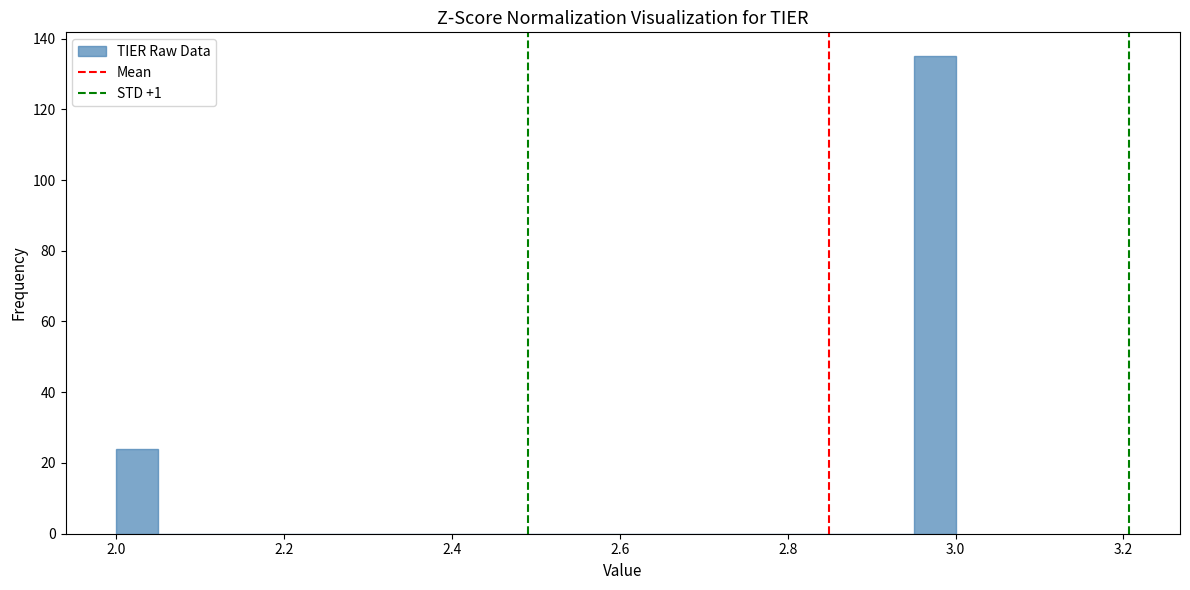

Read against the x-axis, roughly where is the centre of the tallest bar?

2.98